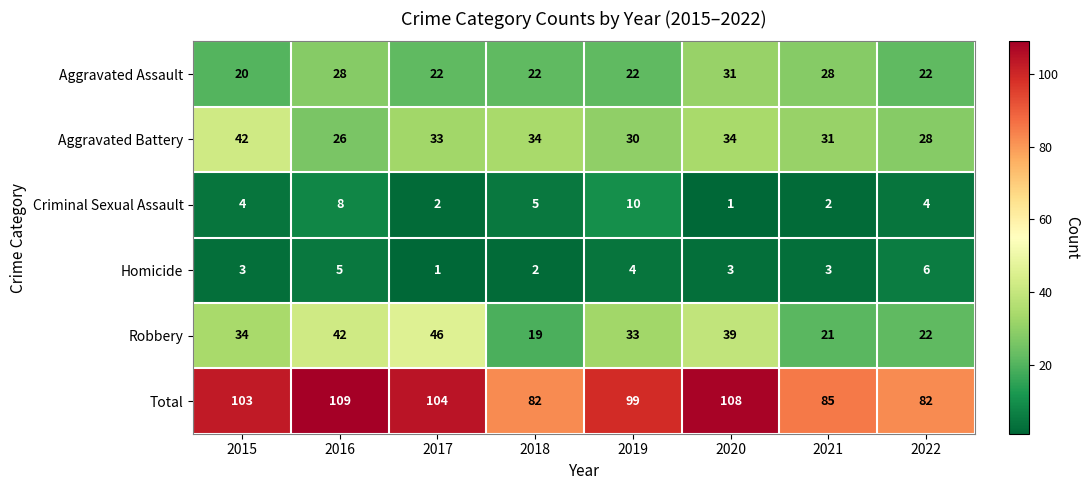

The Homicide series shows 1 at 2015. True or false?

False